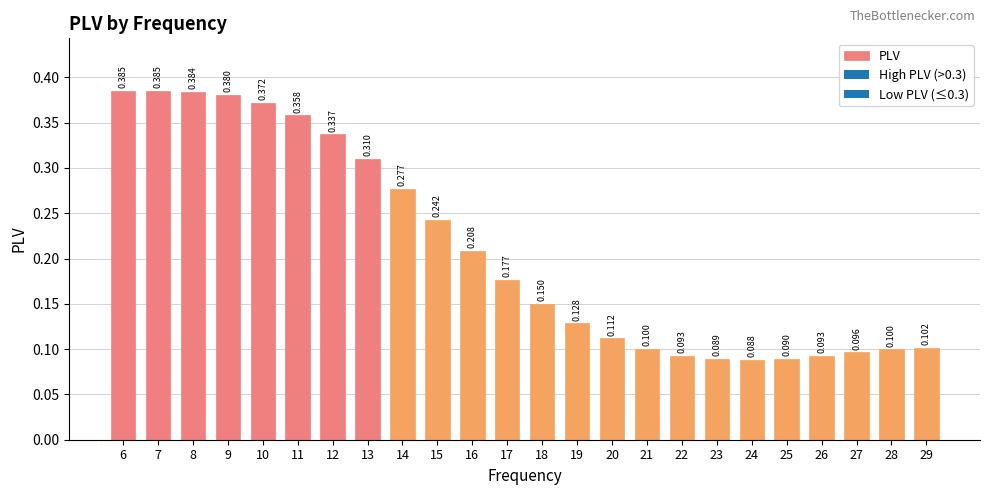

True or false: the data shows 0.1 at 28.

True